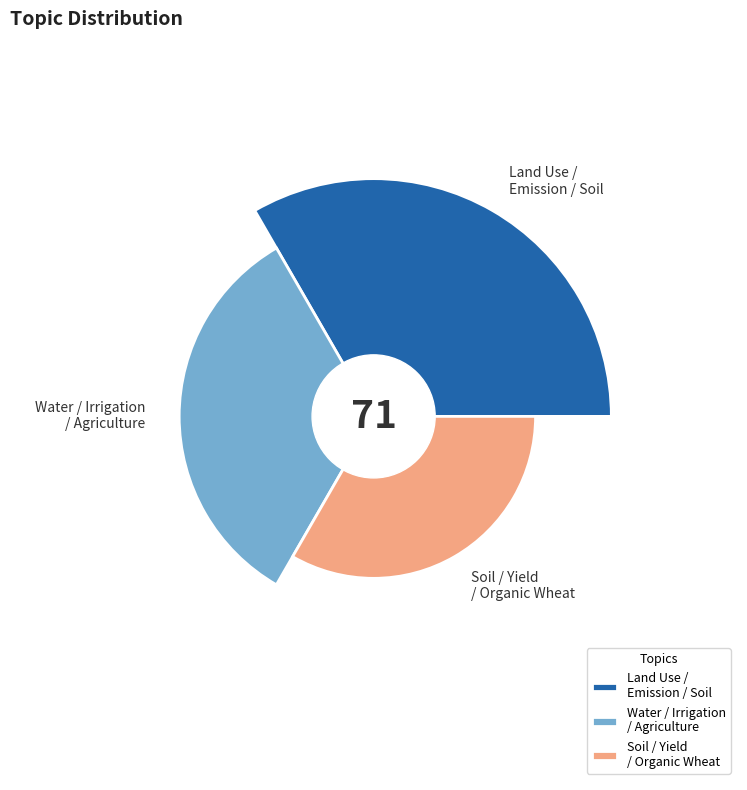

Does -1_land_use_emission_soil represent more than half of the total?

No